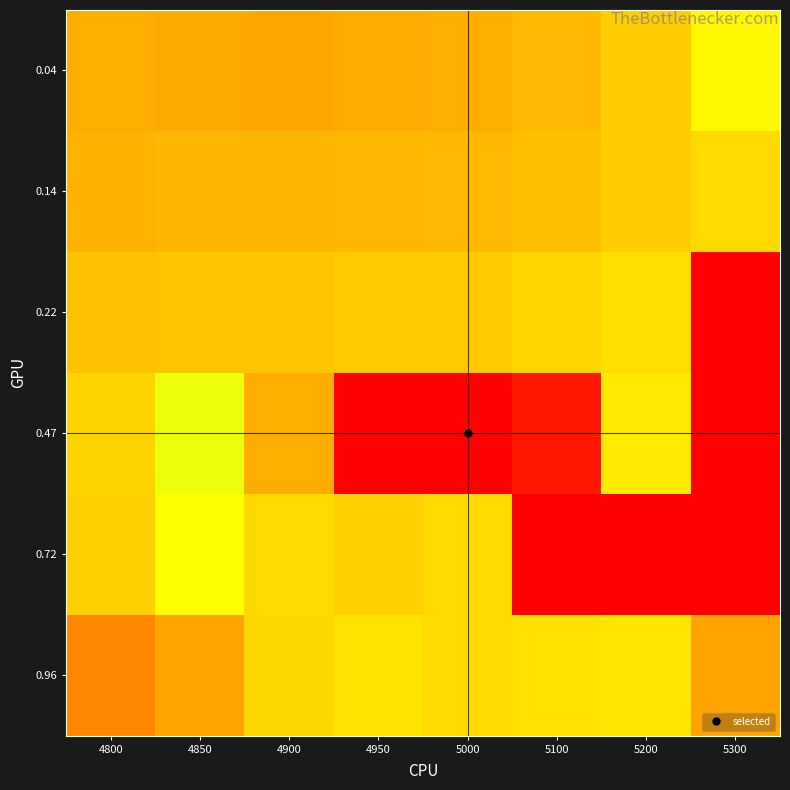

At how many categories does at least one series exceed 0?

8